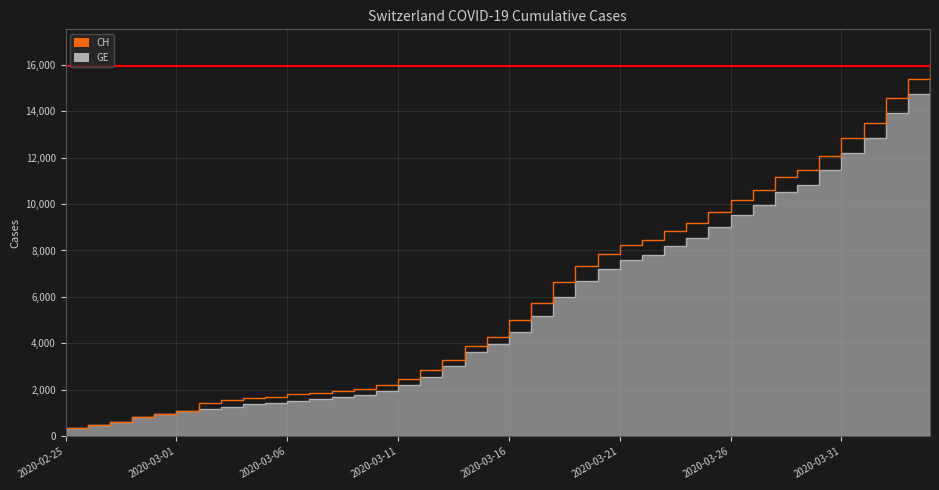

What is the difference between the CH values at 2020-03-02 and 2020-03-03?

108